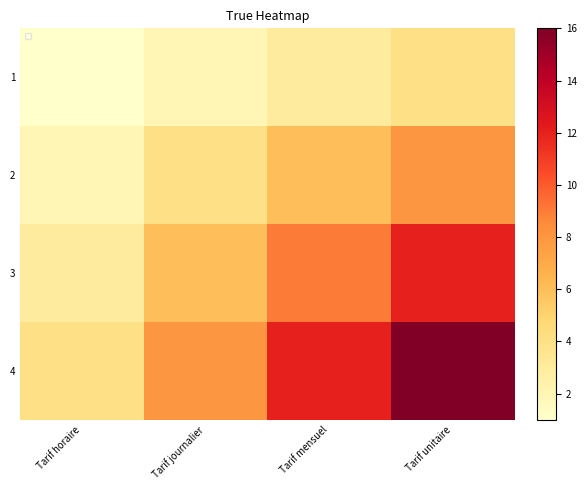

At which label does 2 reach its peak?

Tarif unitaire